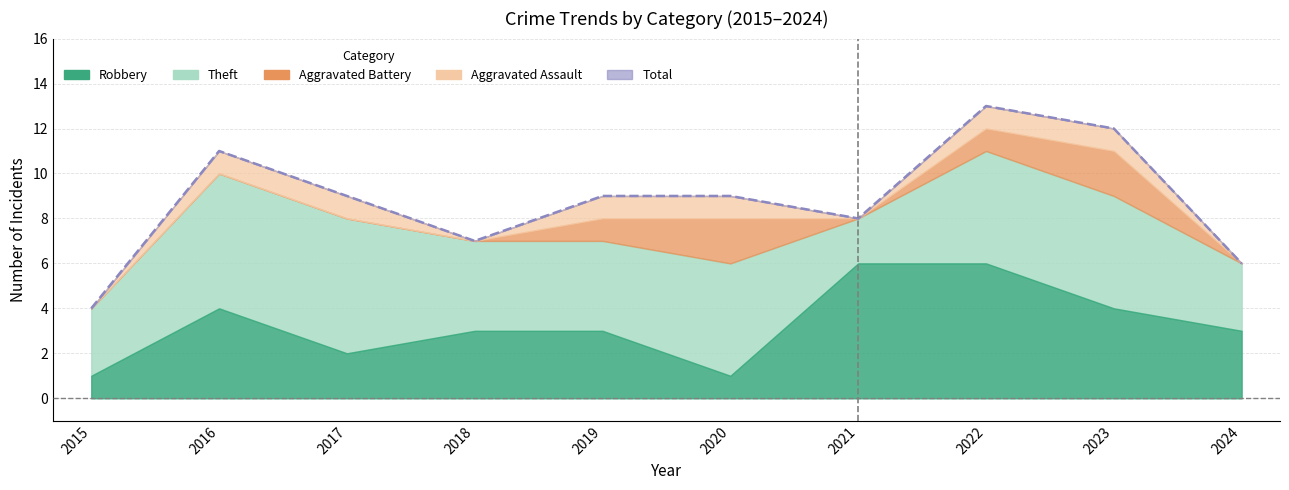

What are all the series names shown in the legend?

Aggravated Assault, Aggravated Battery, Robbery, Theft, Total